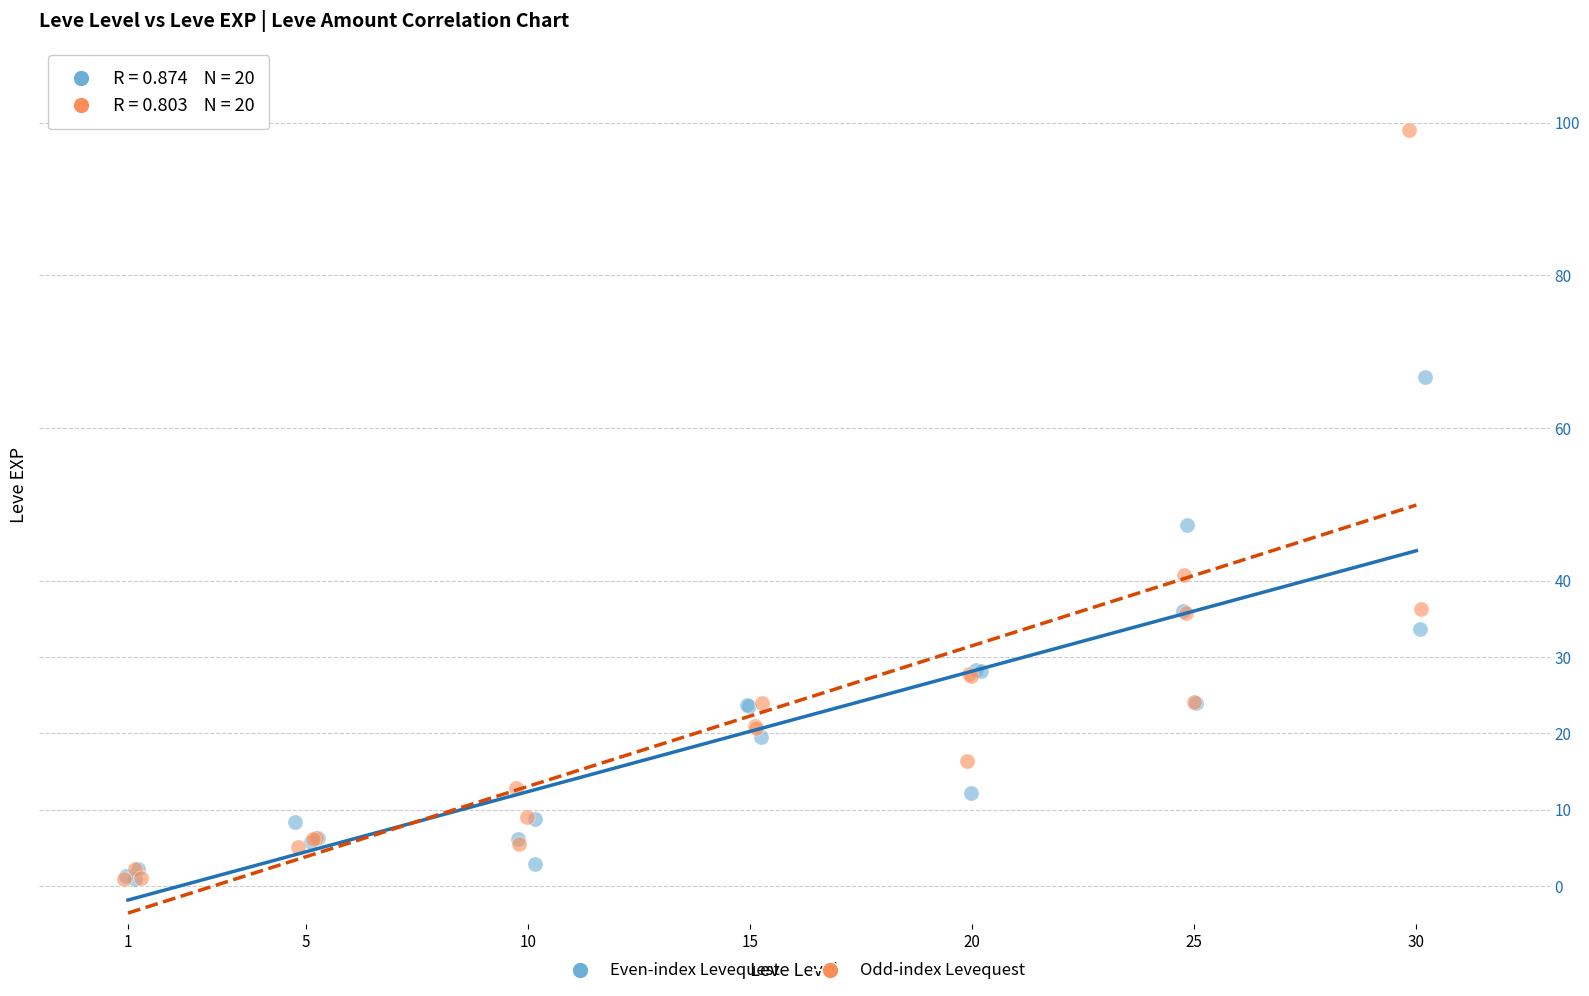

Which series has the largest Y range (max minus min)?

Odd-index Levequest